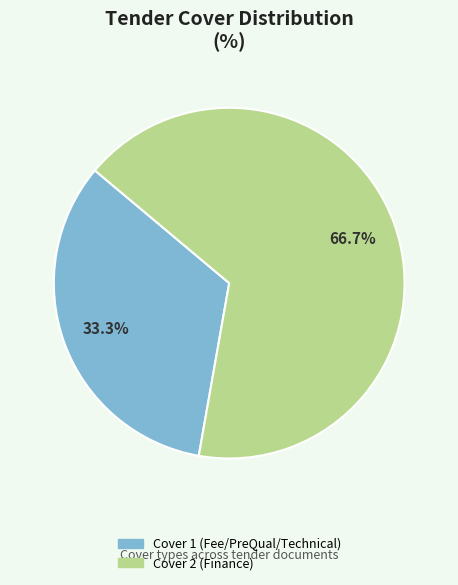

How many segments does this pie chart have?

2